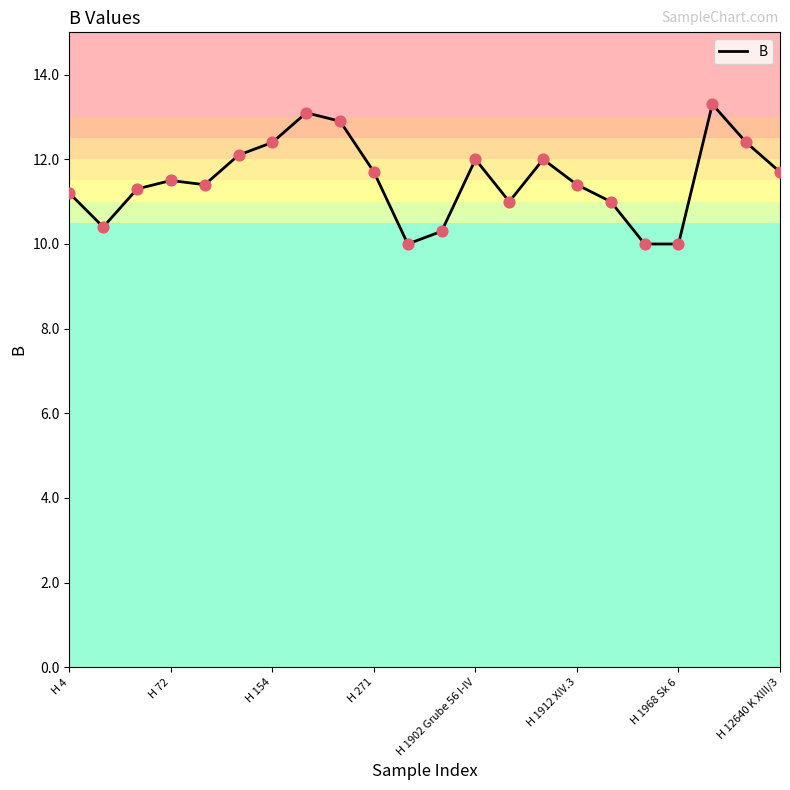

What is the difference between the maximum and minimum values?

3.3